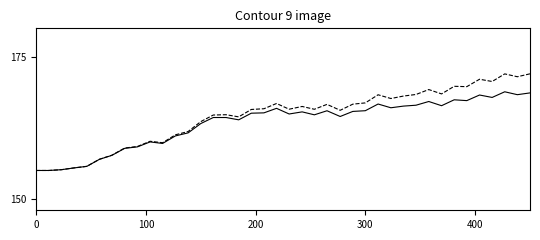

What is the minimum value shown in the chart?

155.0